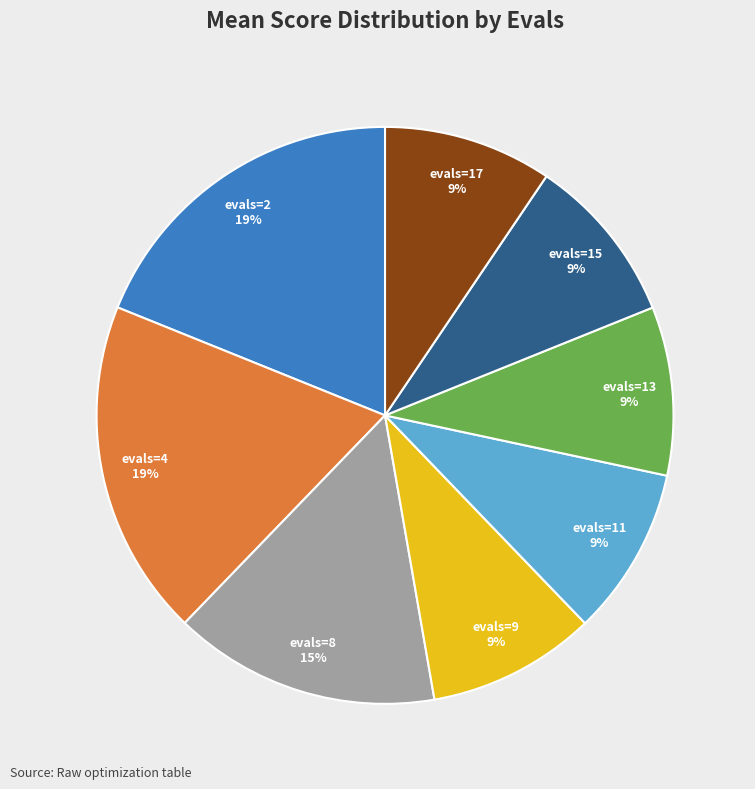

Is the sum of evals=9 and evals=17 greater than half?

No